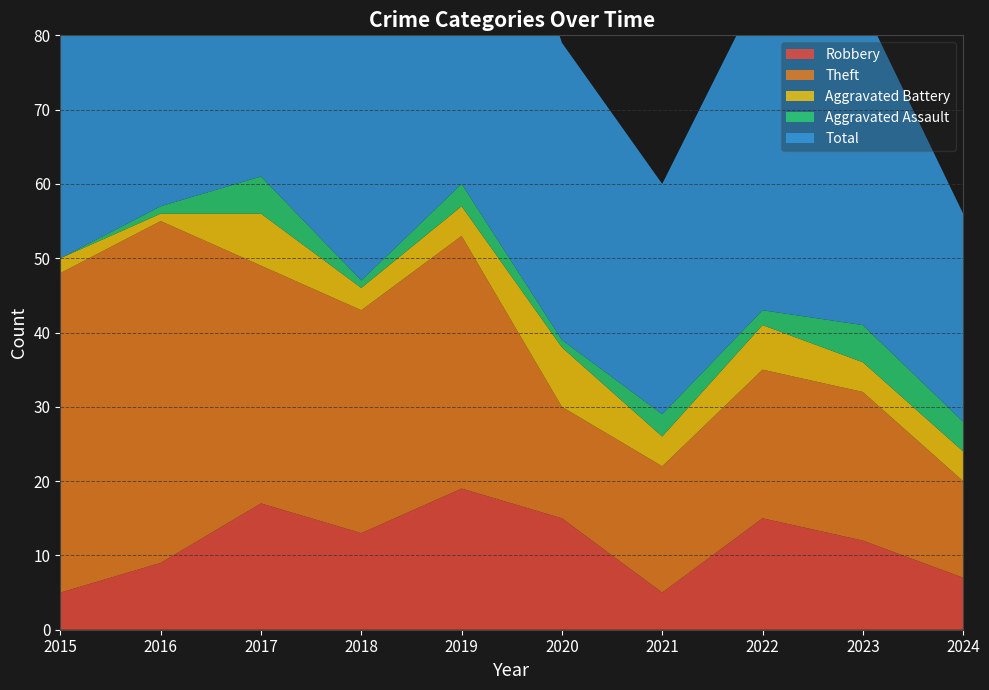

Reading left to right, extract all data points from this chart.

Robbery: 2015=5	2016=9	2017=17	2018=13	2019=19	2020=15	2021=5	2022=15	2023=12	2024=7
Theft: 2015=43	2016=46	2017=32	2018=30	2019=34	2020=15	2021=17	2022=20	2023=20	2024=13
Aggravated Battery: 2015=2	2016=1	2017=7	2018=3	2019=4	2020=8	2021=4	2022=6	2023=4	2024=4
Aggravated Assault: 2015=0	2016=1	2017=5	2018=1	2019=3	2020=1	2021=3	2022=2	2023=5	2024=4
Total: 2015=51	2016=57	2017=62	2018=48	2019=60	2020=40	2021=31	2022=44	2023=43	2024=28